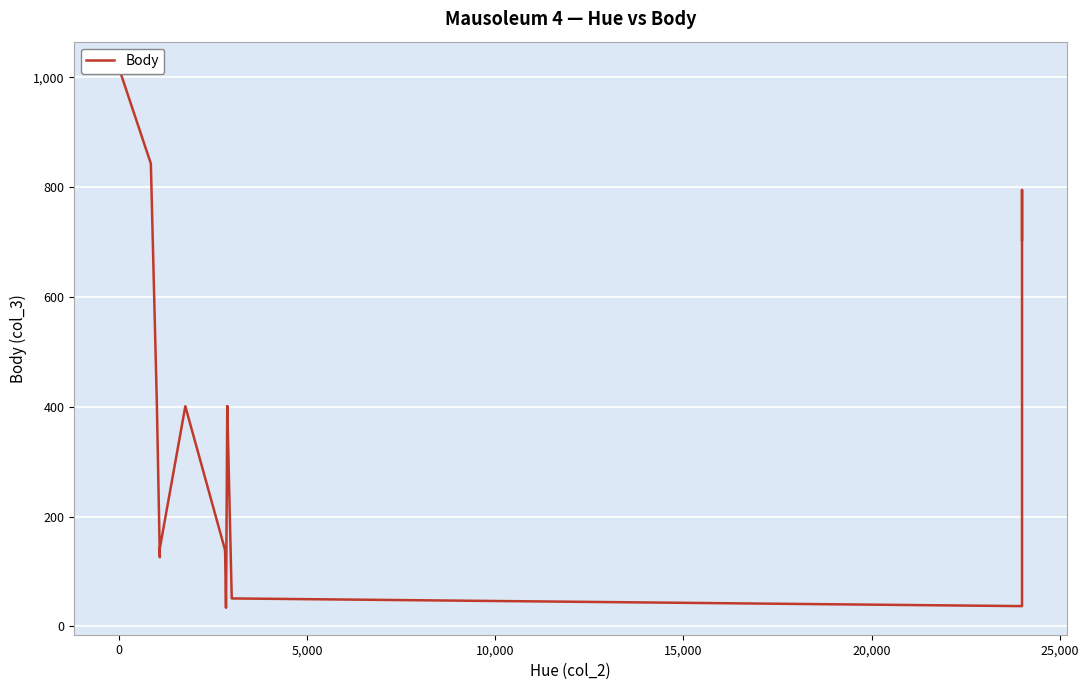

How many values are below 400?

10